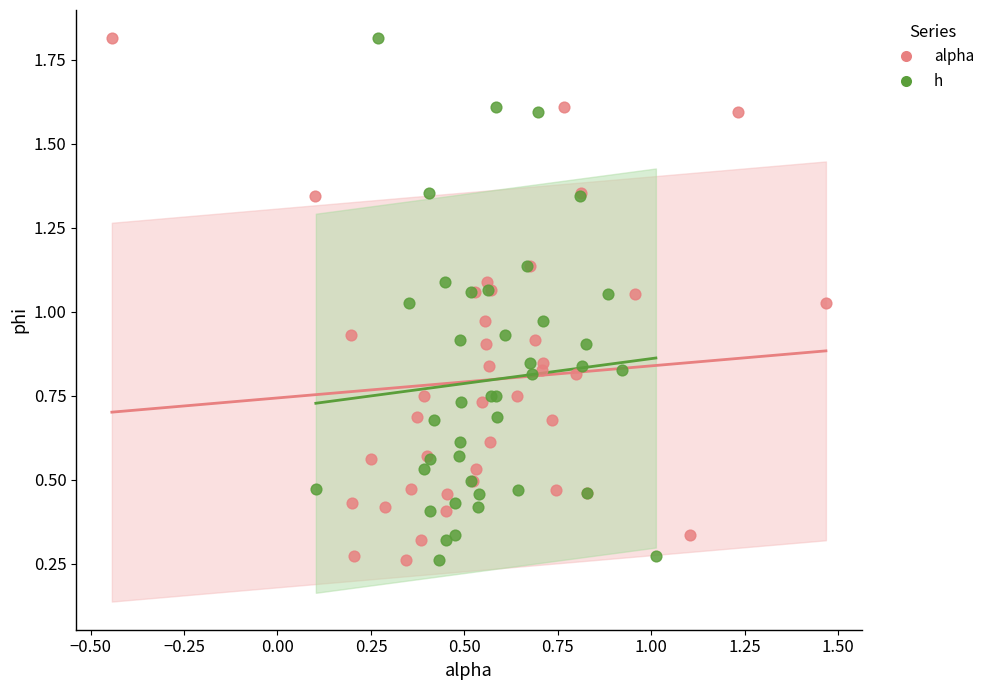

What are all the series names shown in the legend?

alpha, h